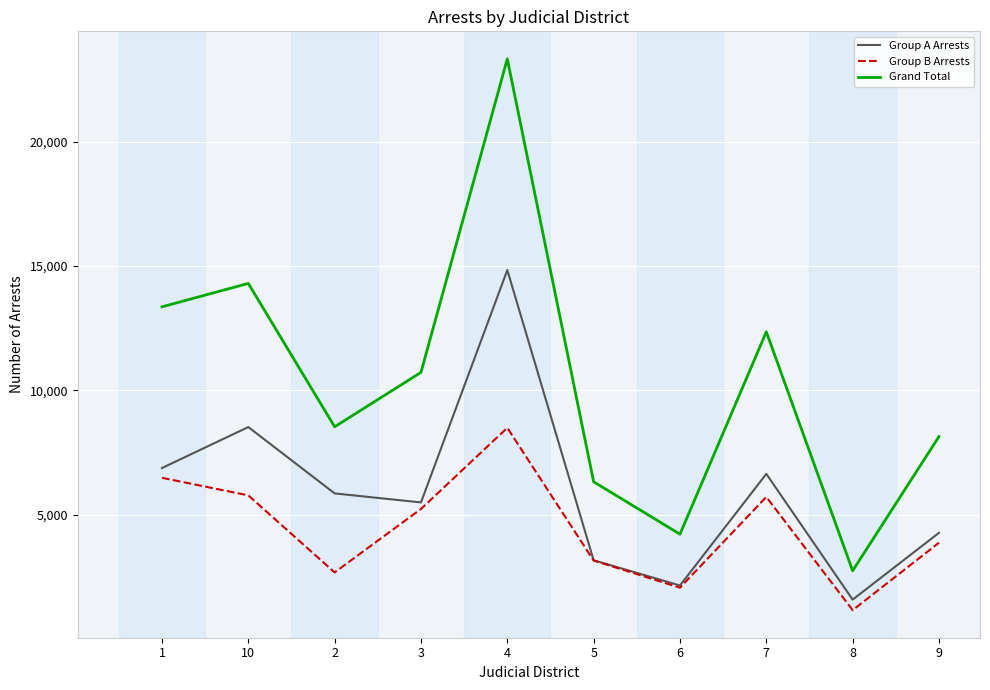

At which label does Grand Total reach its minimum?

8